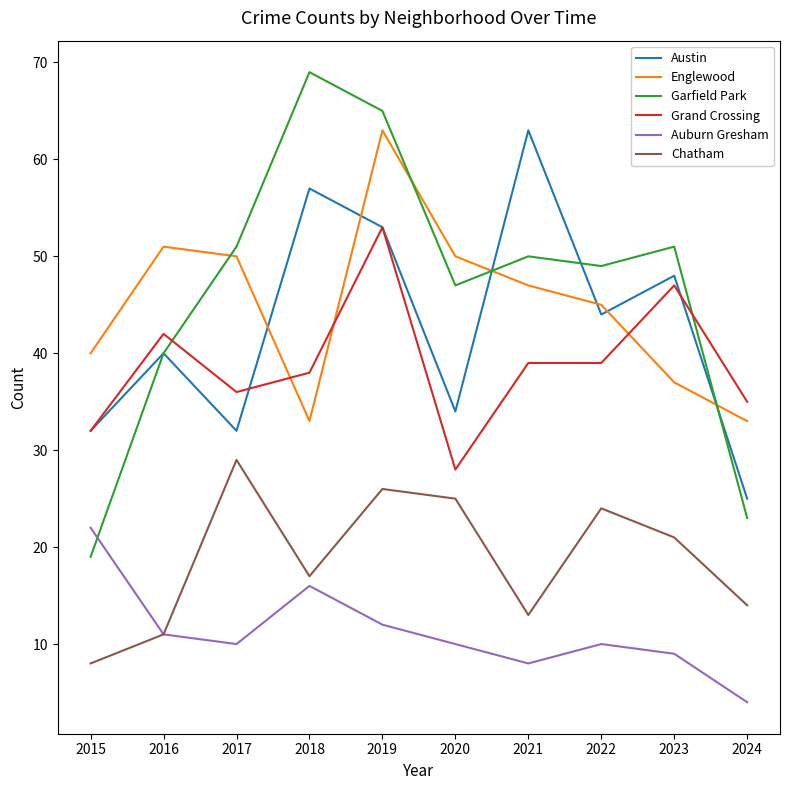

At how many categories does at least one series exceed 68?

1